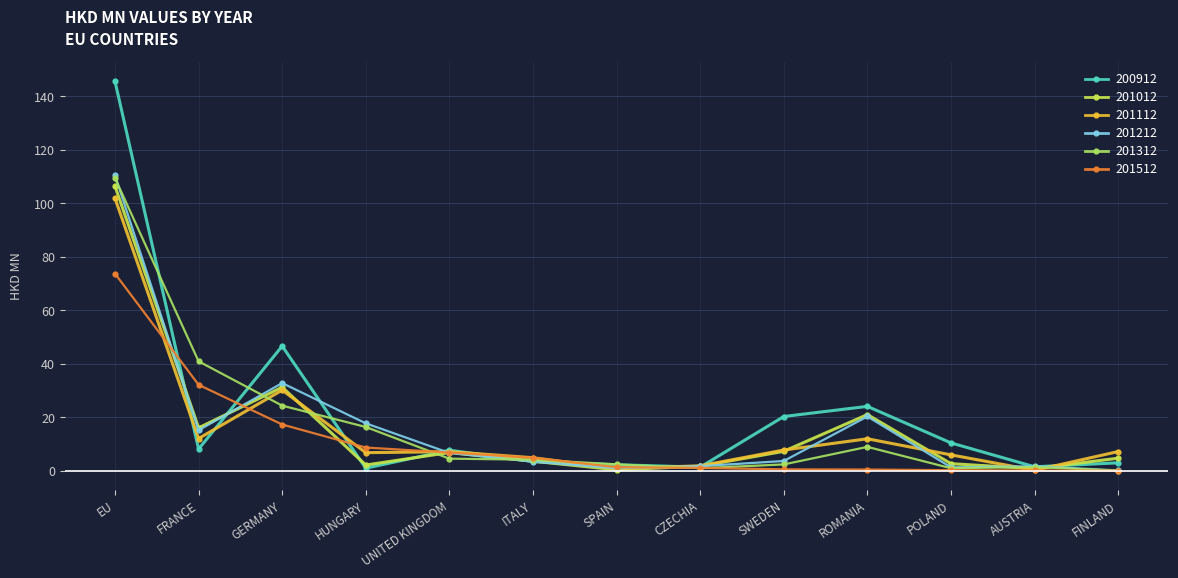

At how many categories does at least one series exceed 36?

3